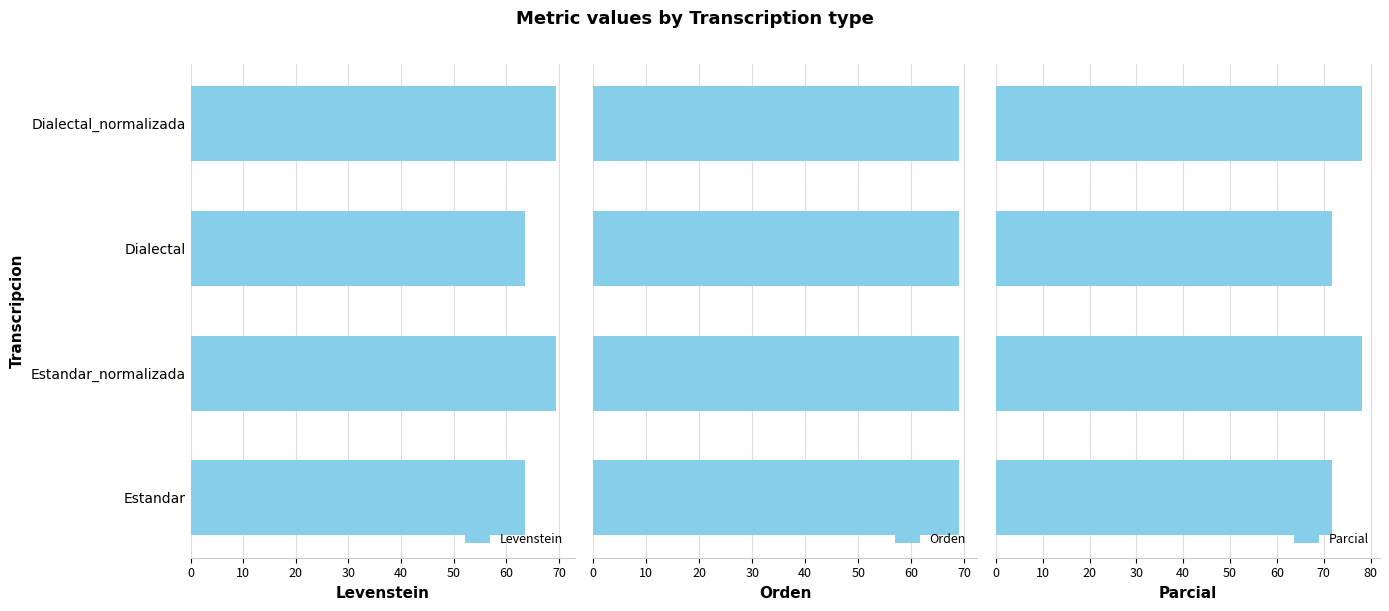

Which series has the largest range (max minus min)?

Parcial